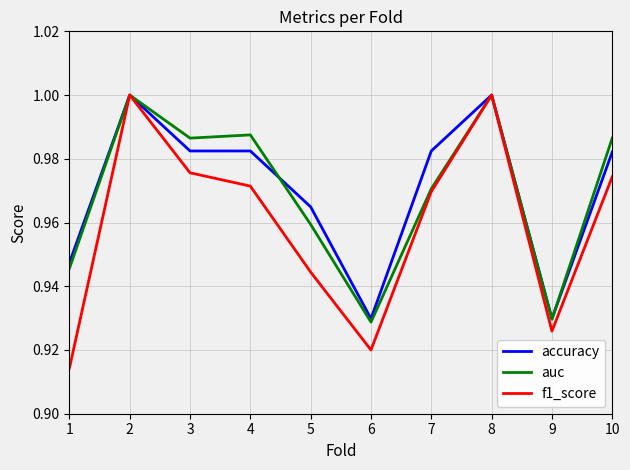

Is it true that f1_score equals 1.0 at 3?

True